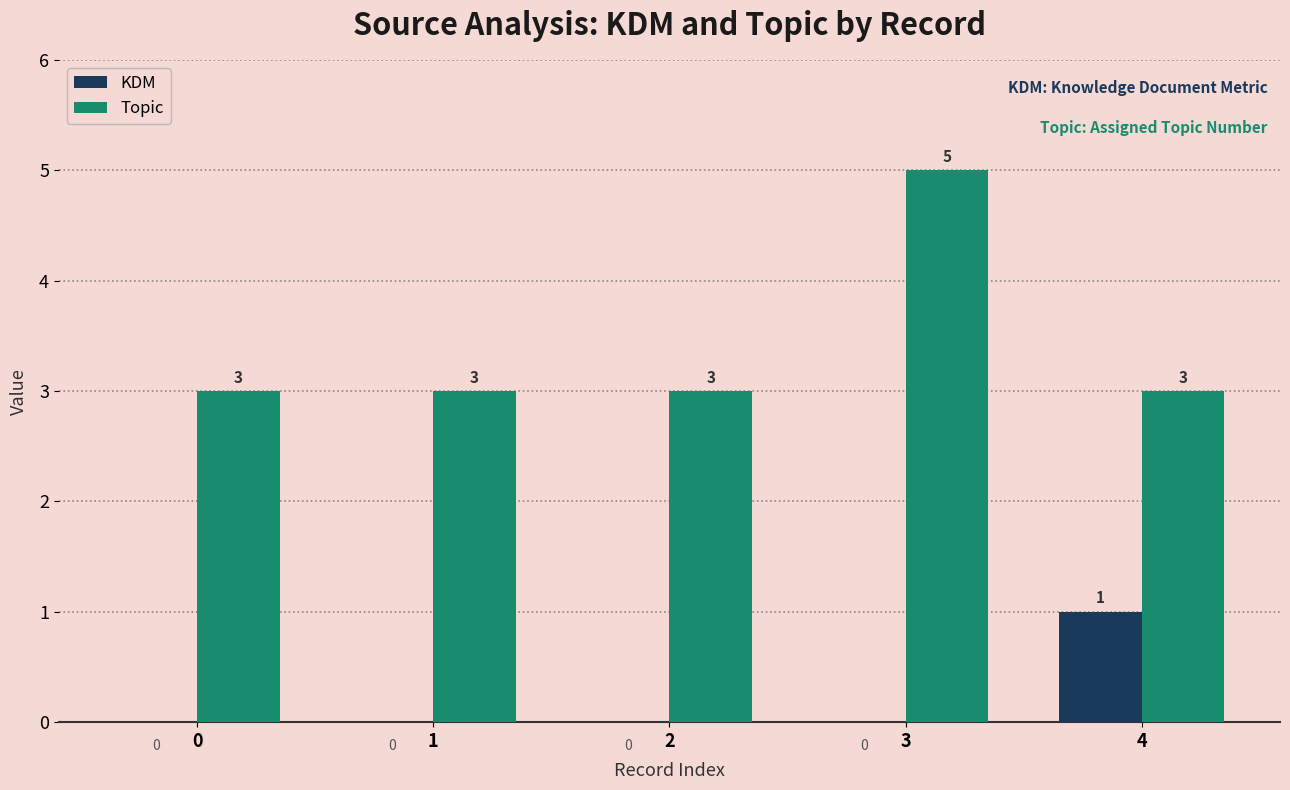

Which series changed the most between 1 and 3?

Topic